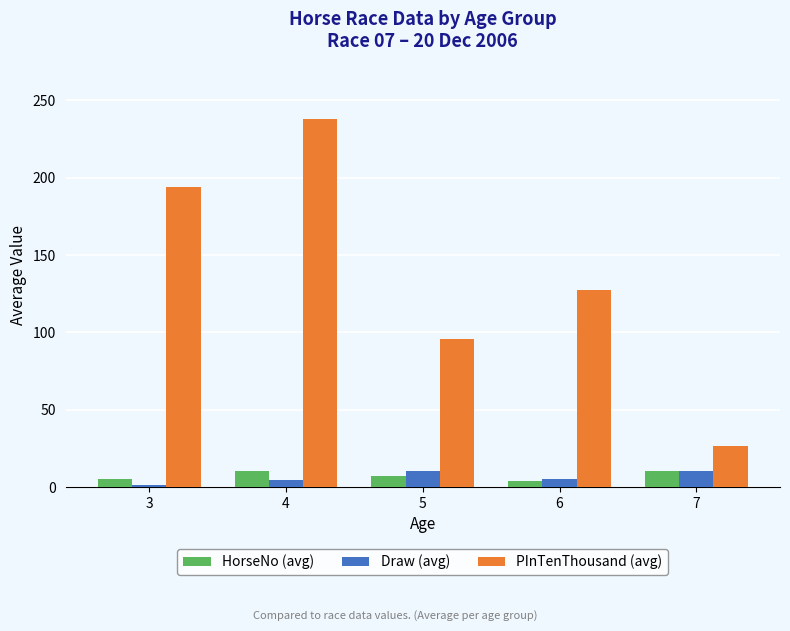

Is it true that PInTenThousand (avg) equals 26.5 at 7?

True